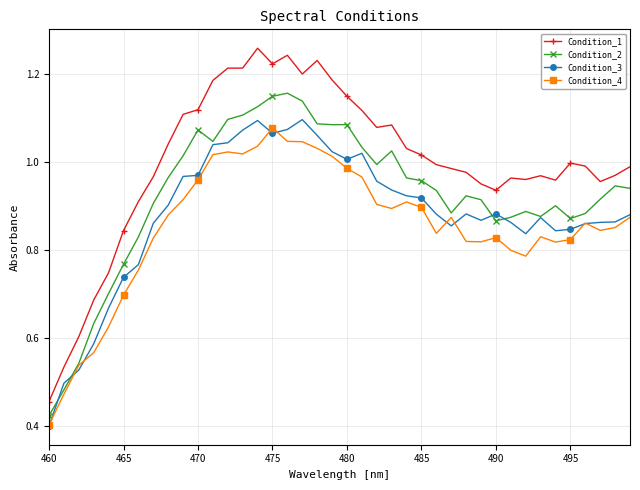

At how many categories does at least one series exceed 0?

40